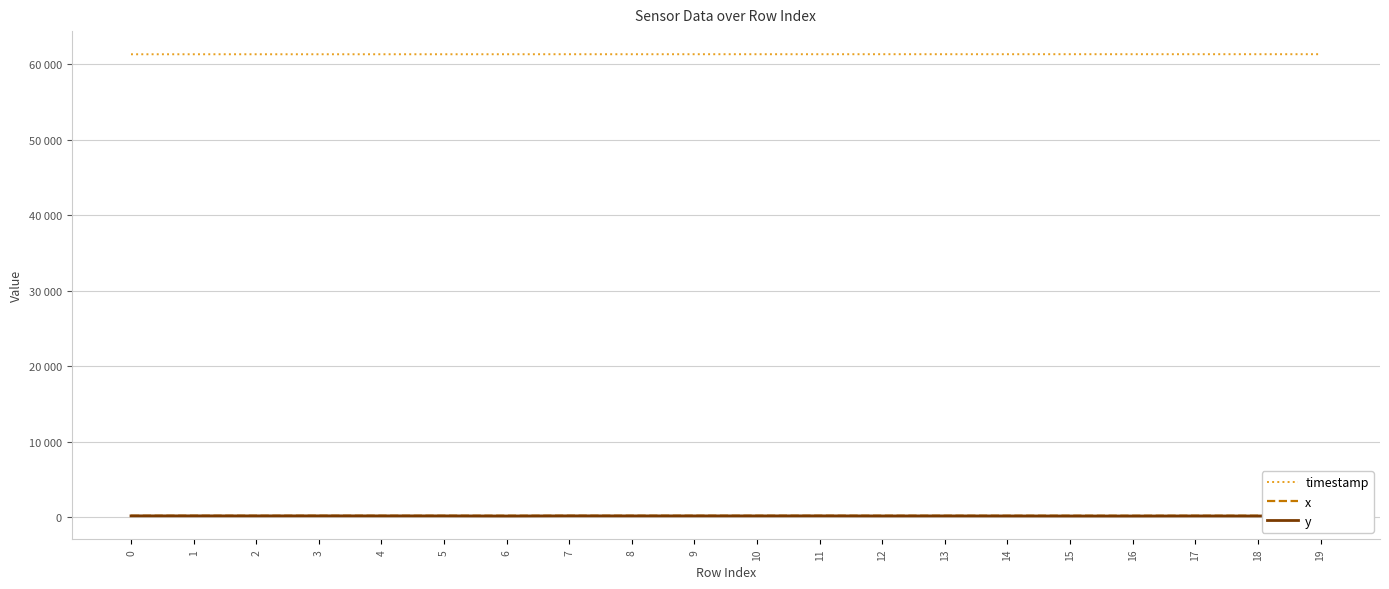

What is the total value across all series at 14?

61707